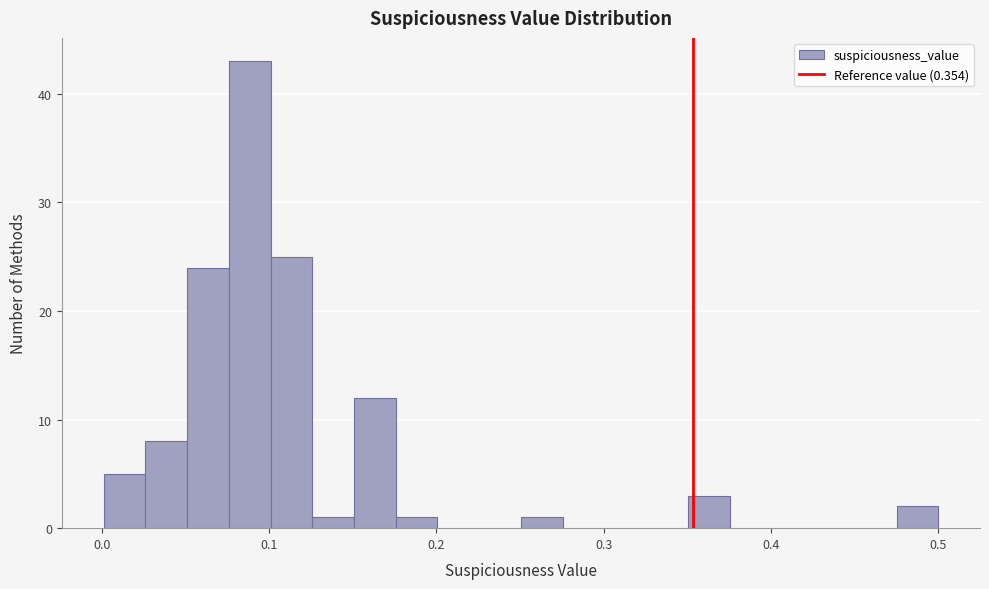

Read against the x-axis, roughly where is the centre of the tallest bar?

0.09